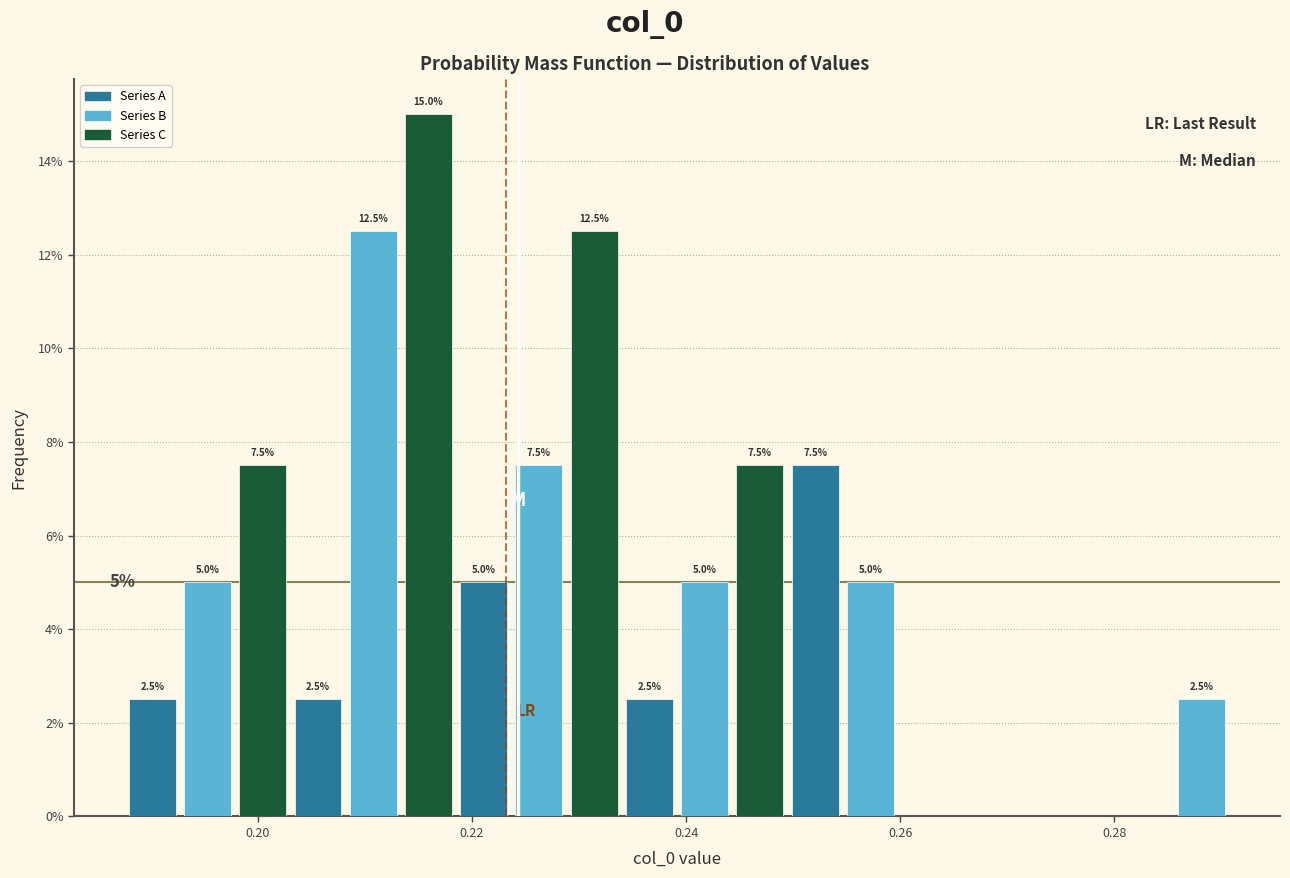

Around what value on the x-axis is the tallest bar? Give the approximate position of its centre, as read against the axis.

0.216